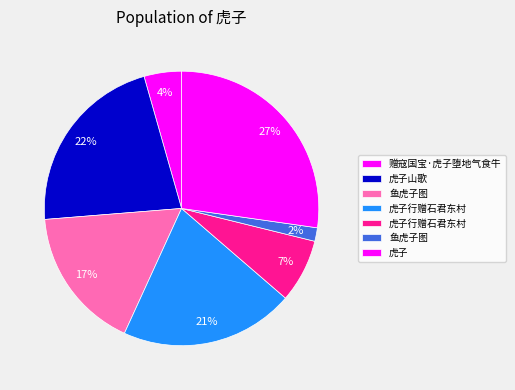

Which category has the biggest portion of the pie?

虎子